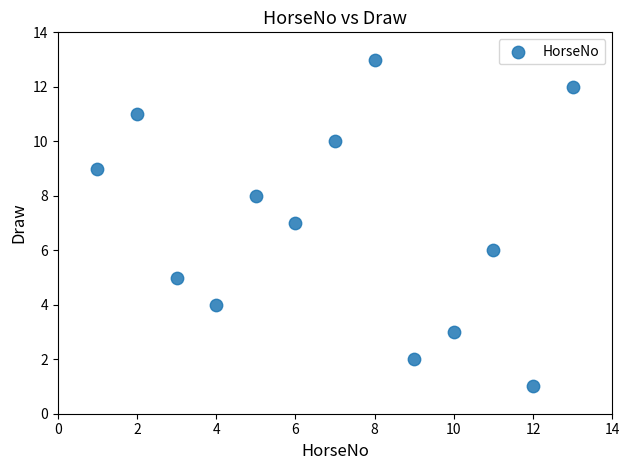

What is the range of X values (max minus min)?

12